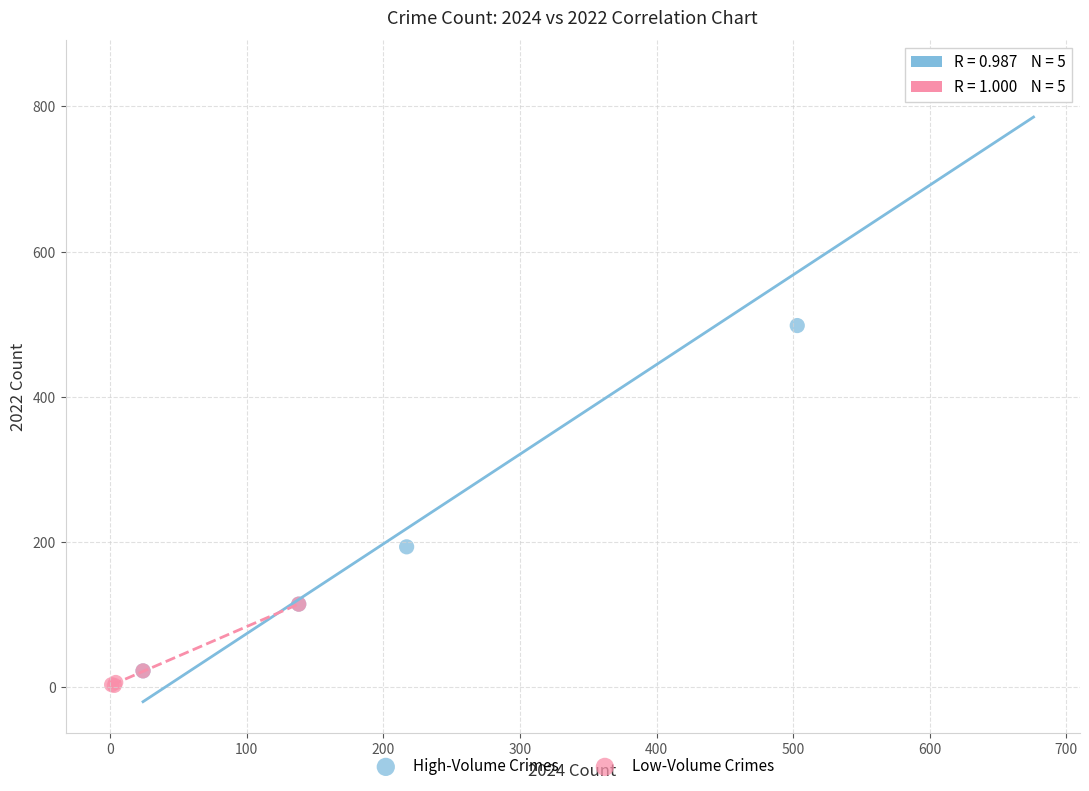

Which series has the largest Y range (max minus min)?

High-Volume Crimes